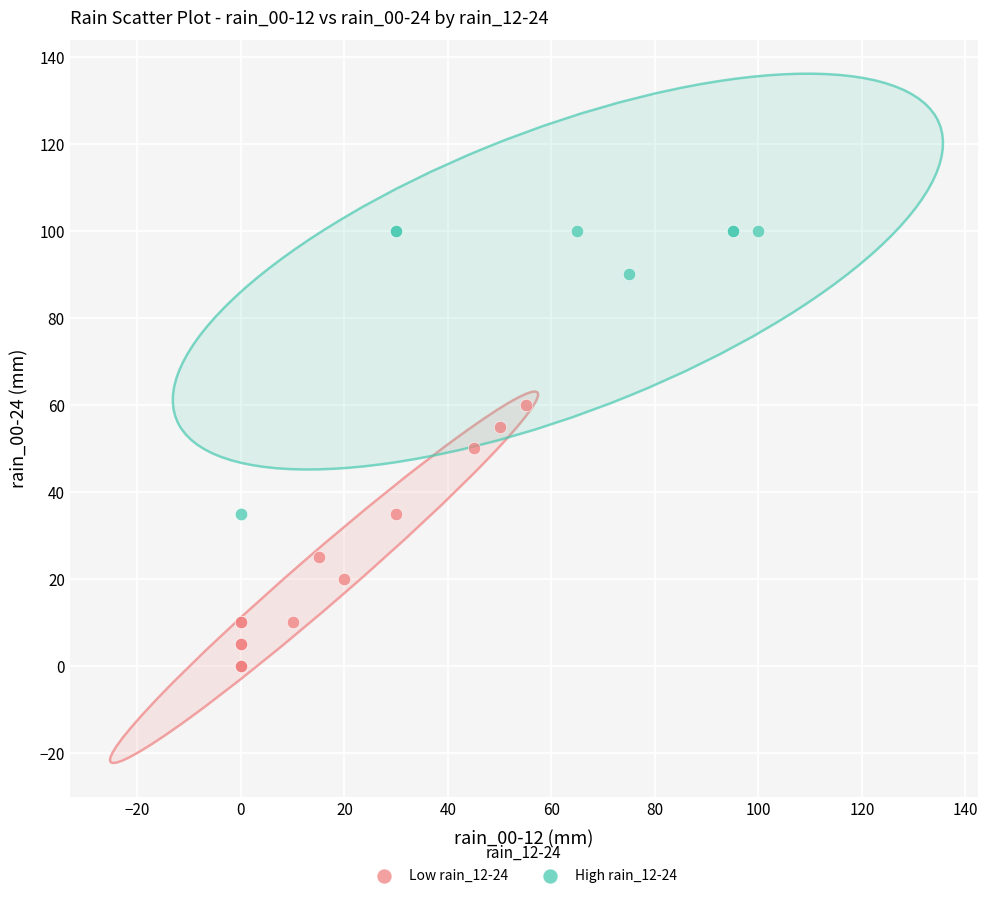

Which series contains the highest Y value?

High rain_12-24